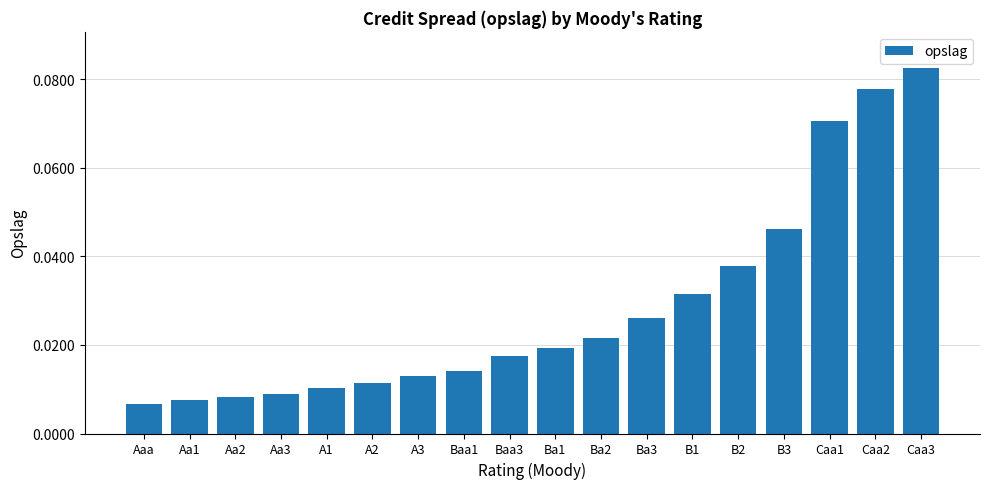

Does the chart contain stacked bars?

No